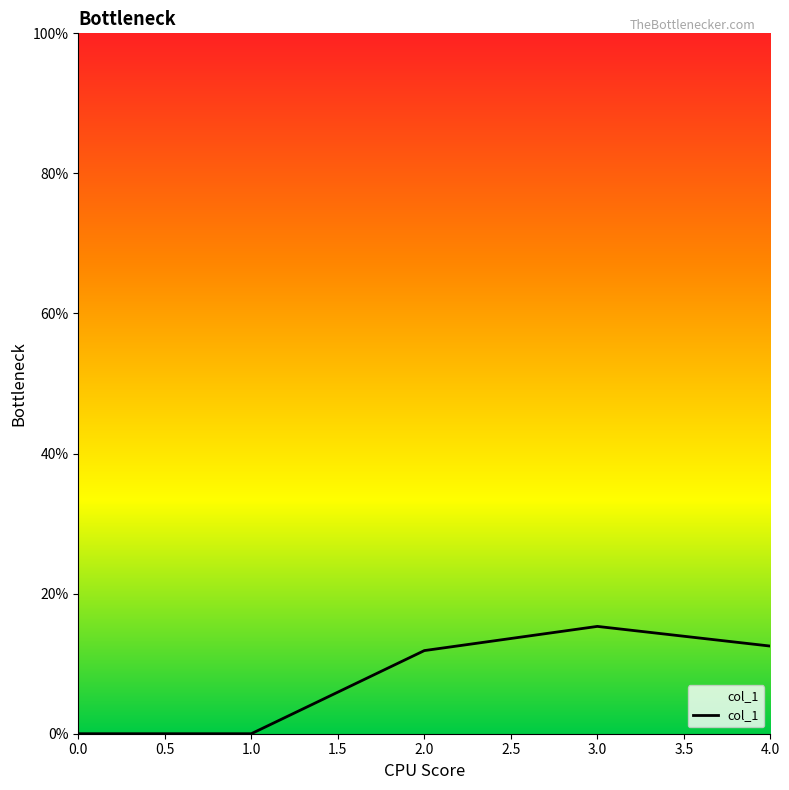

Does the chart display data point markers on the line(s)?

No